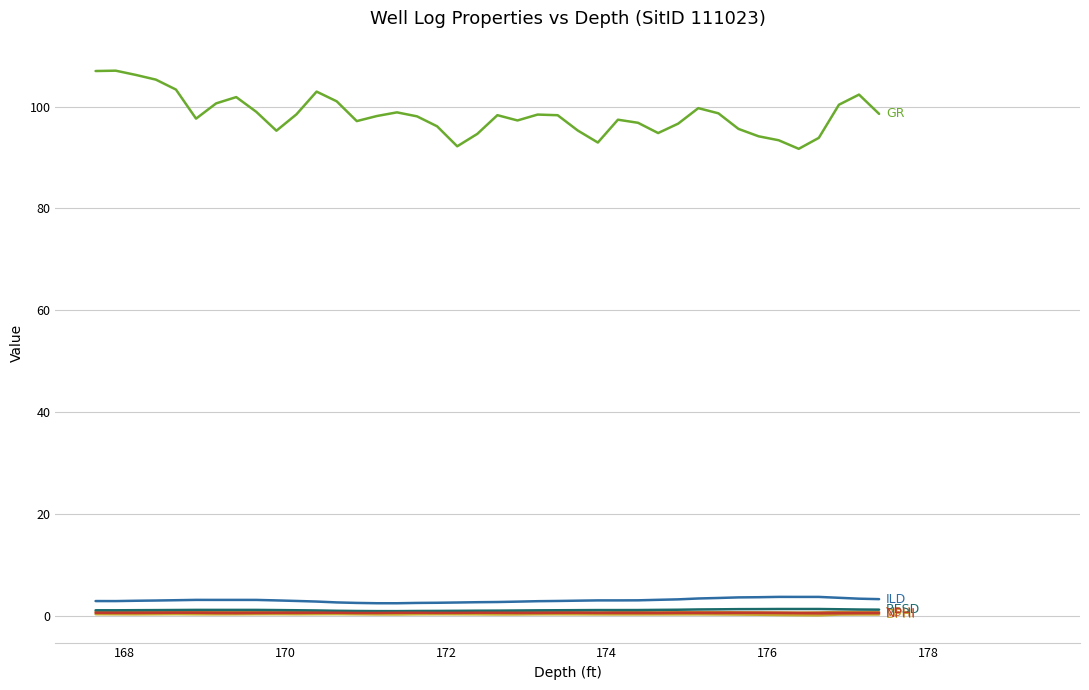

What is the greatest value displayed?

107.0